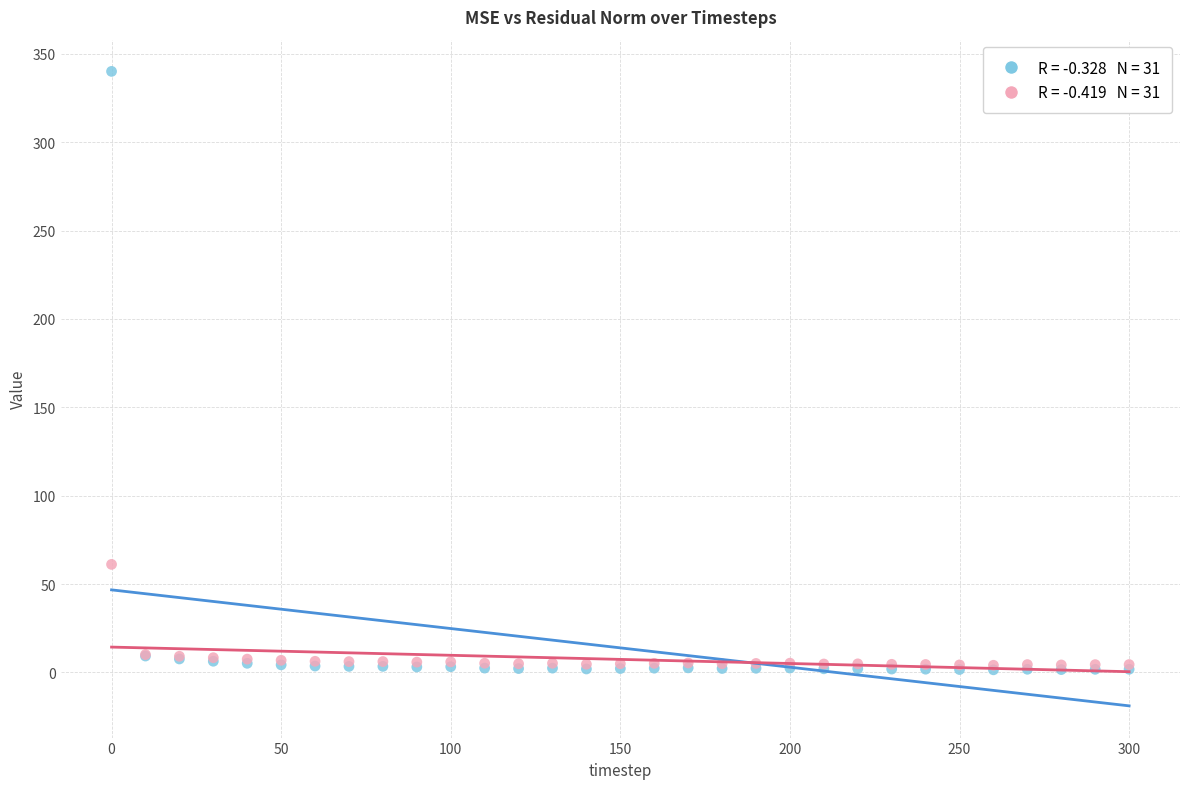

Across all series, what Y value is closest to 170?

61.2